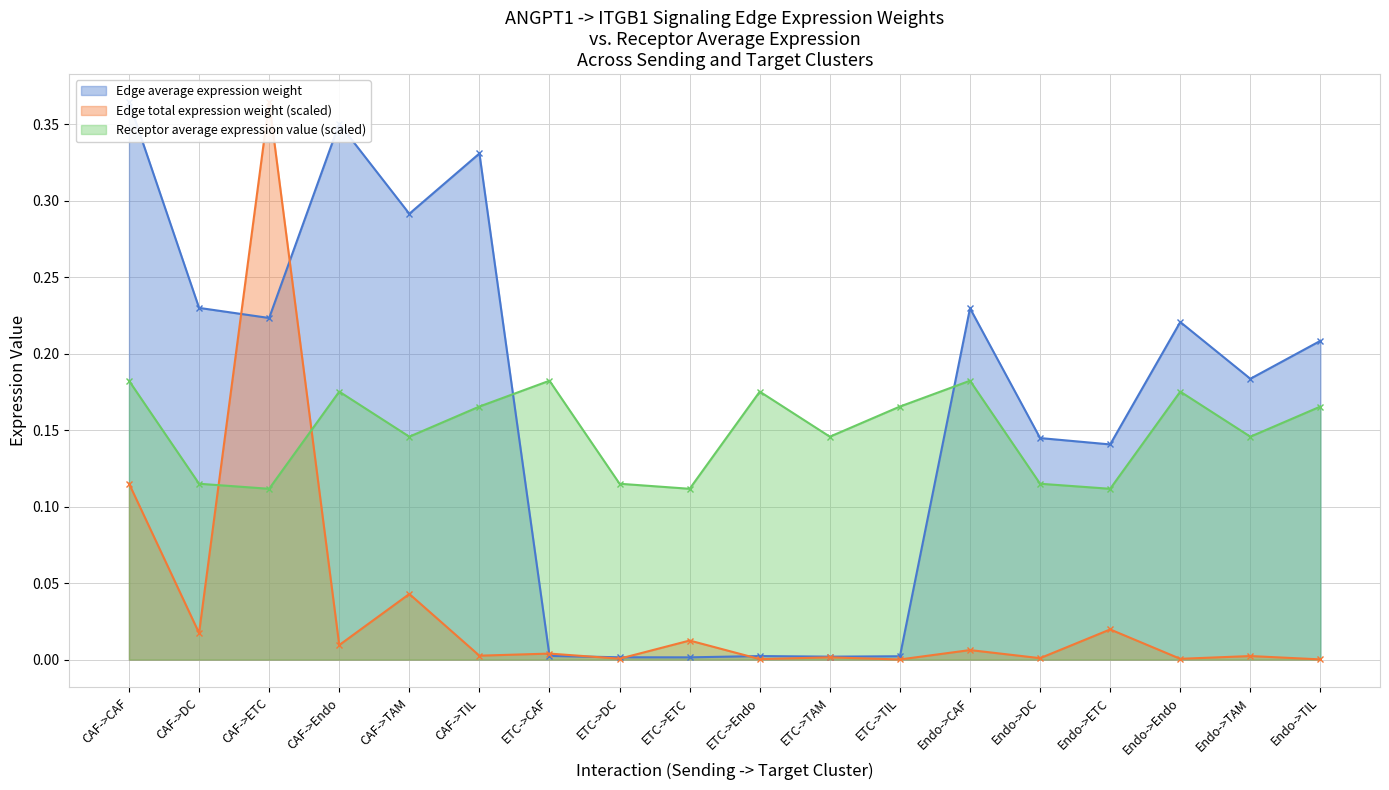

Which series has the largest total across all categories?

Edge average expression weight